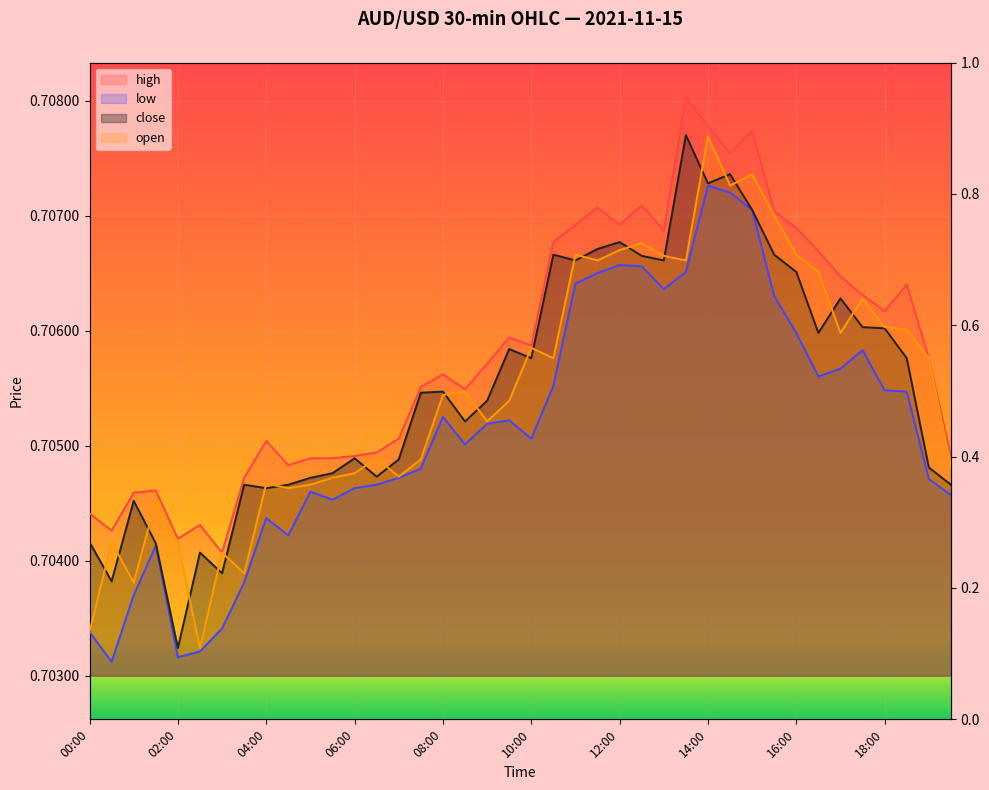

At which label does low reach its minimum?

00:30